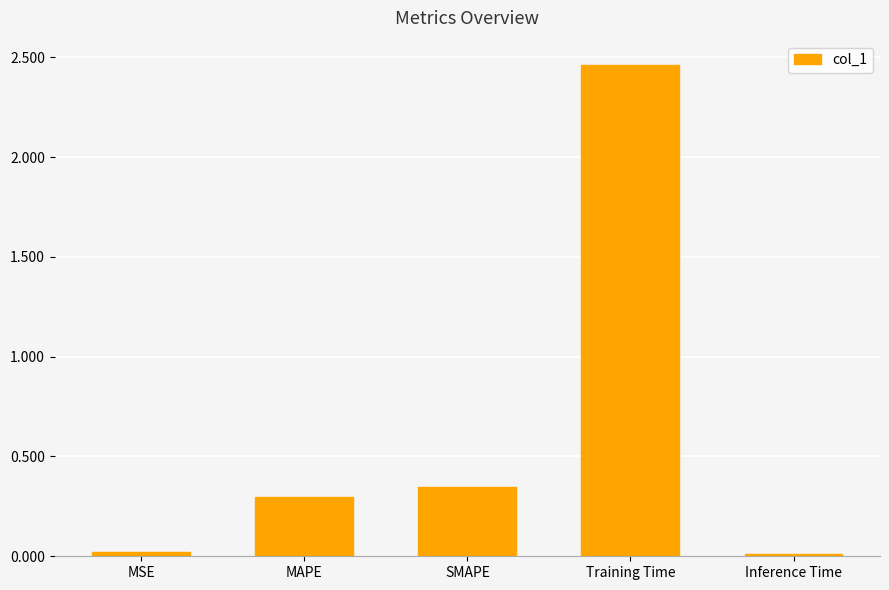

What is the label of the 3rd bar from the left?

SMAPE